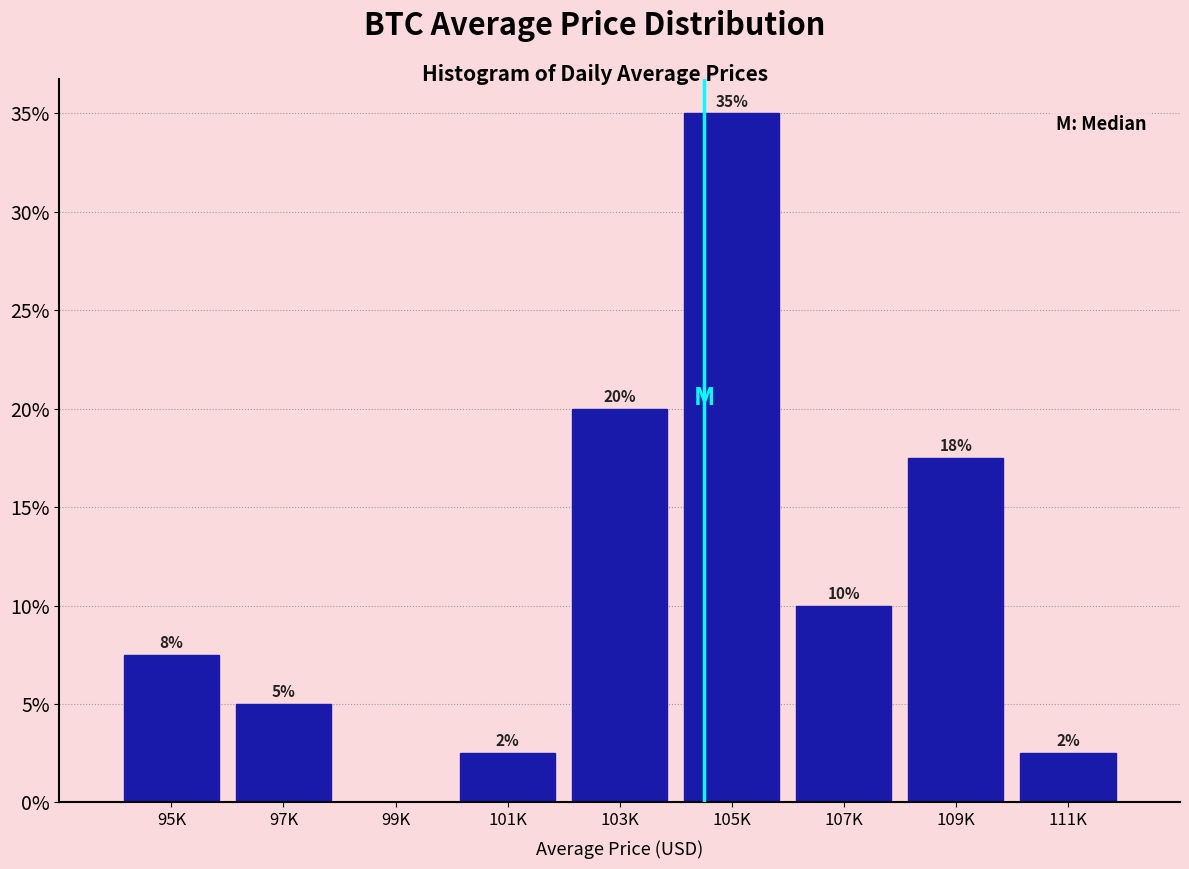

What is the sum of all values?

100.0